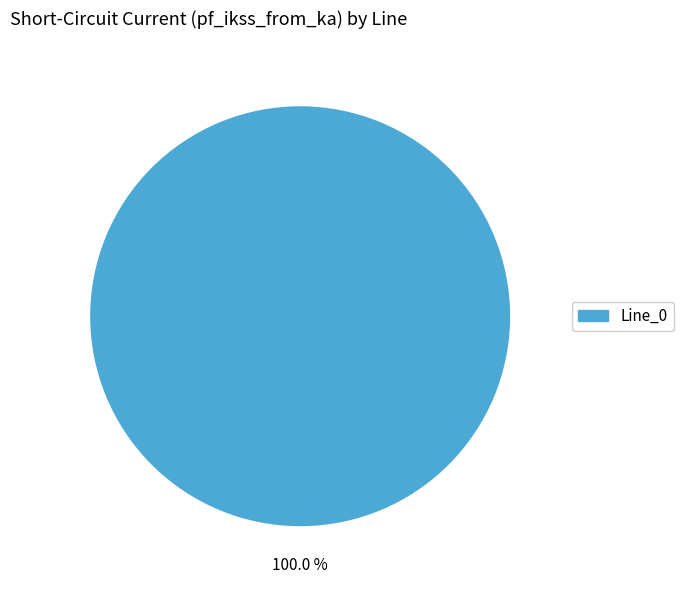

Does any single category account for the majority?

Yes